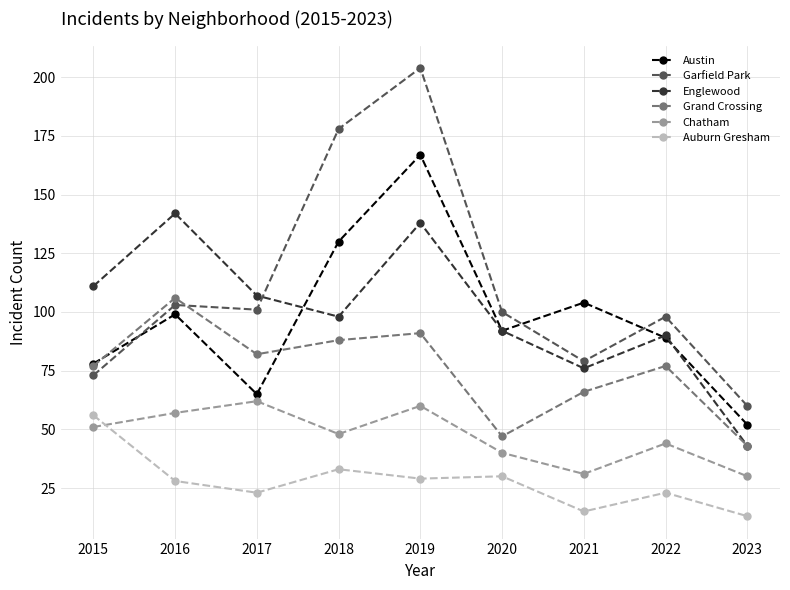

At how many categories does at least one series exceed 57?

9